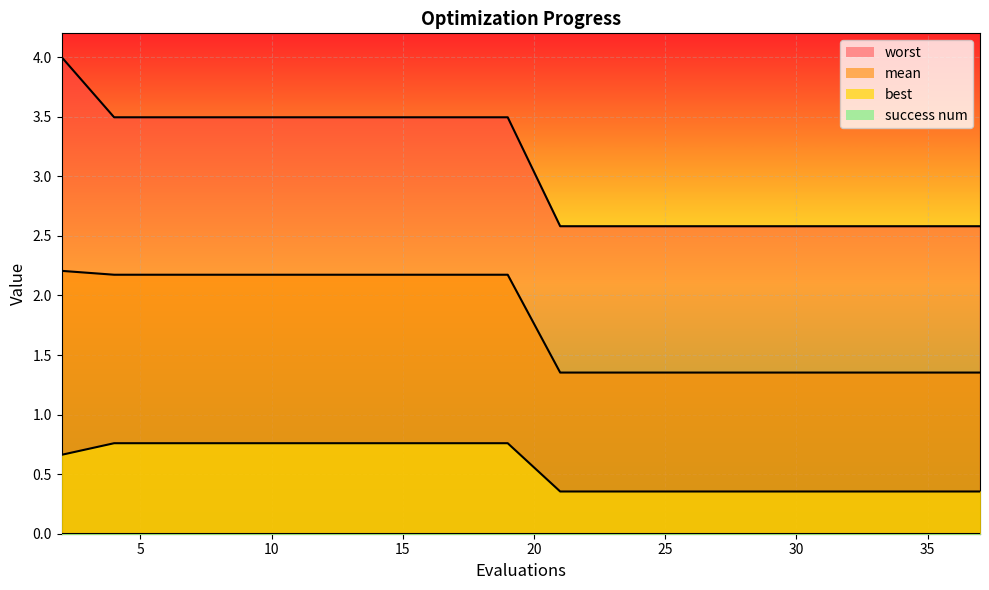

True or false: best and mean cross at least once.

False